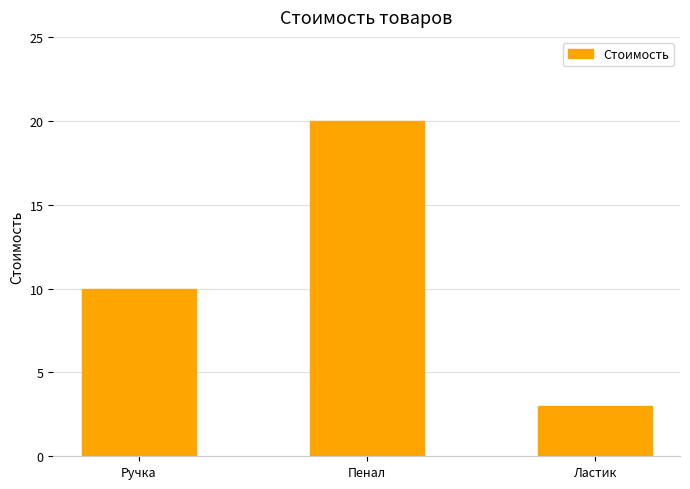

What is the difference between the values at Ластик and Ручка?

7